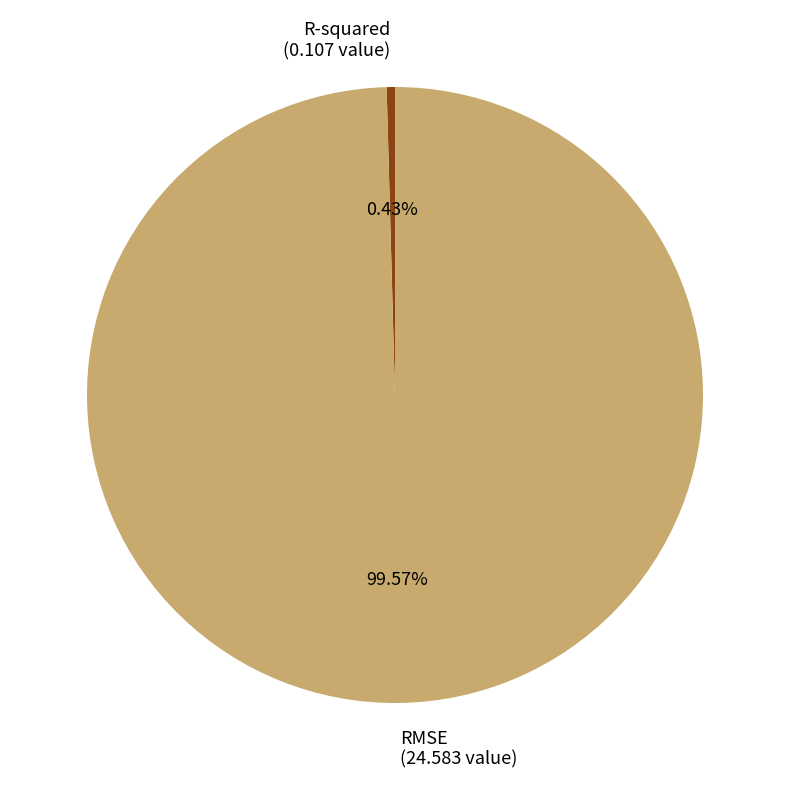

Between RMSE (24.583 value) and R-squared (0.107 value), which is larger?

RMSE (24.583 value)